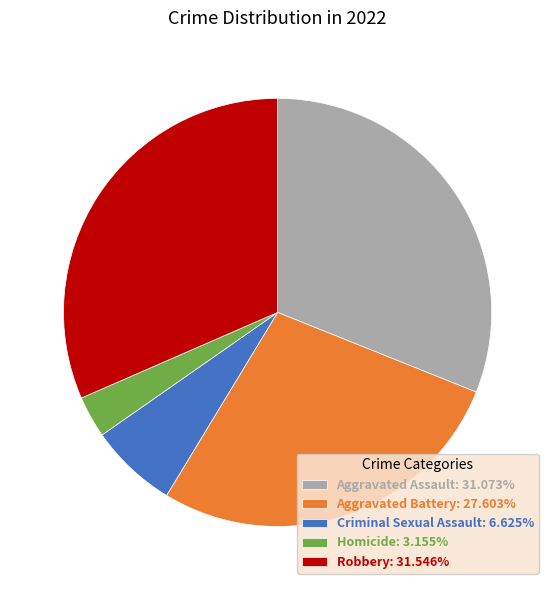

Does any single category account for the majority?

No